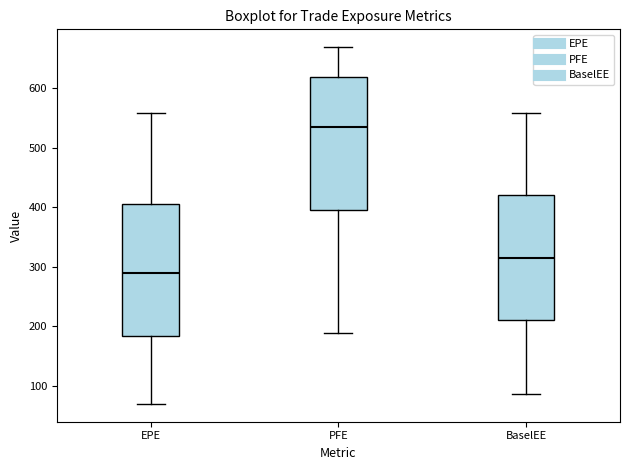

Reading left to right, transcribe this box plot: for each box, give where its median line is, the range the box spans, and where its two whiskers end, as read against the y-axis. The values are not printed on the chart, so give them approximately, as read against the axis.

EPE: median 290, box 180 to 410, whiskers 70 to 560
PFE: median 540, box 390 to 620, whiskers 190 to 670
BaselEE: median 310, box 210 to 420, whiskers 90 to 560